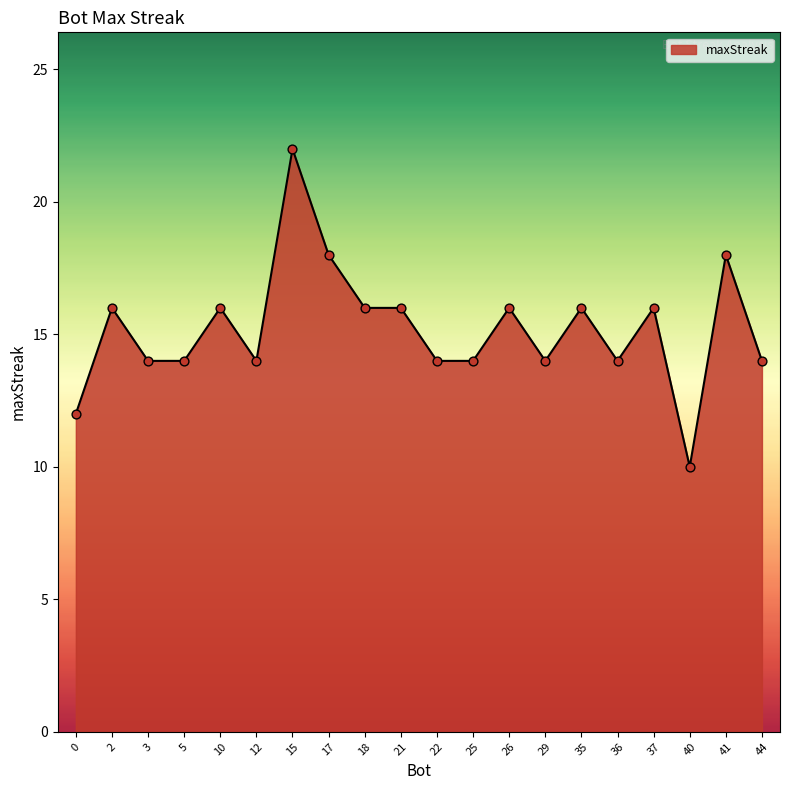

Between 12 and 10, which is larger?

10